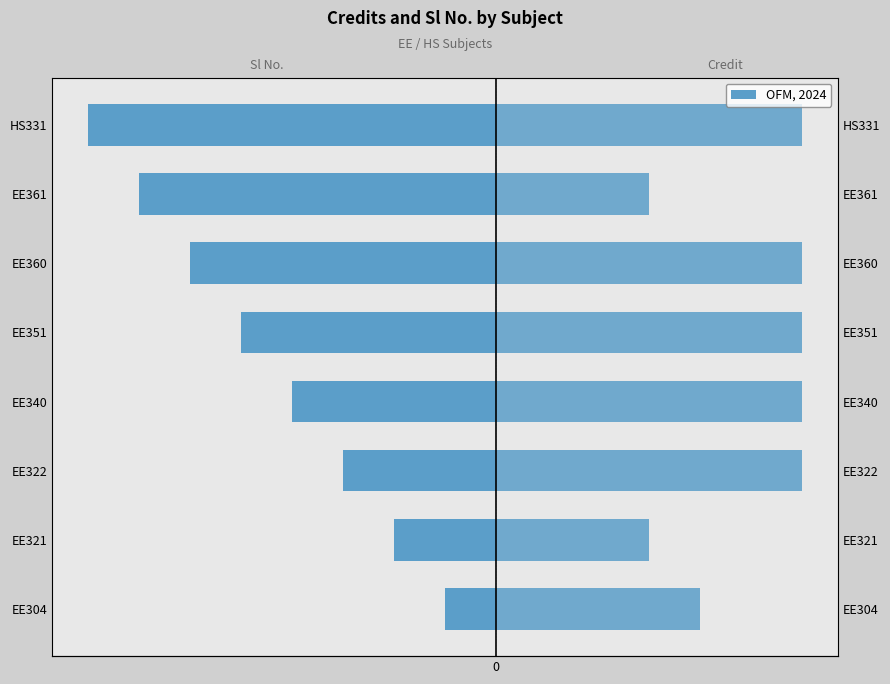

Reading left to right, transcribe all the data shown in this chart.

Sl No.: -1	-2	-3	-4	-5	-6	-7	-8
Credit: 4	3	6	6	6	6	3	6